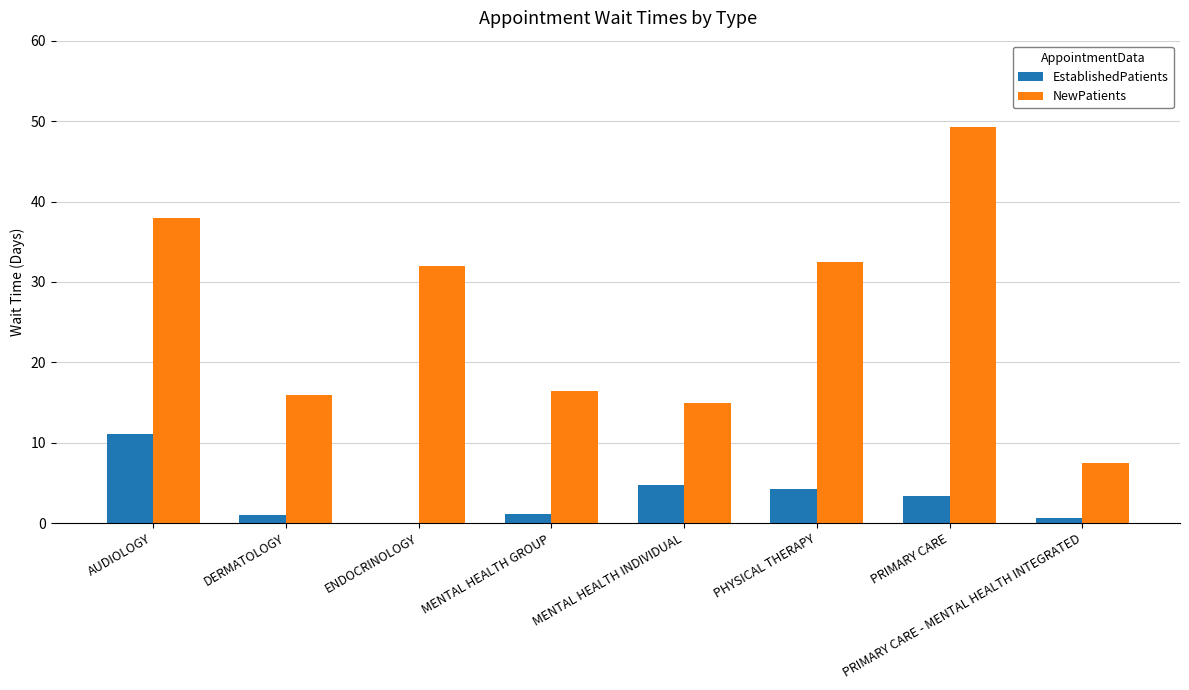

Read the NewPatients value at PRIMARY CARE - MENTAL HEALTH INTEGRATED.

7.5